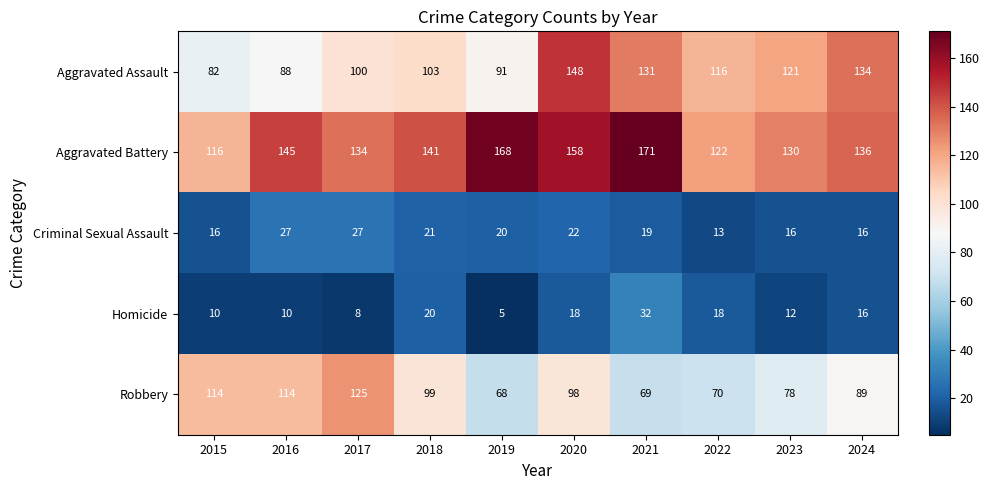

How many distinct data groups are displayed?

5